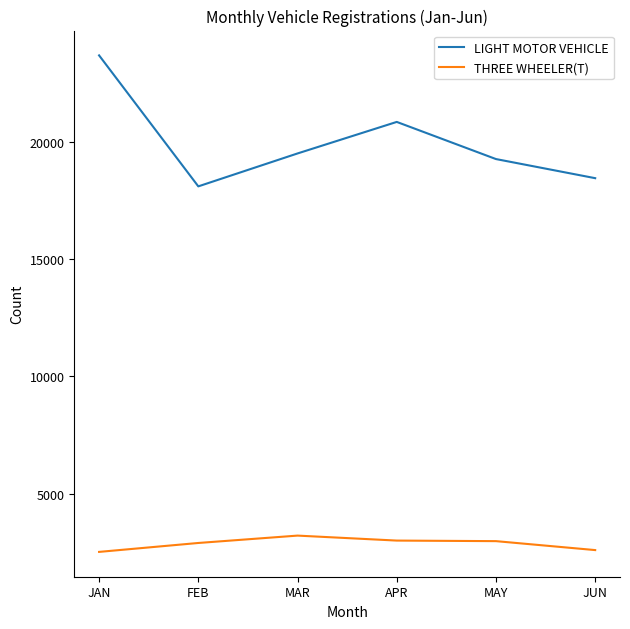

What is the total value across all series at APR?

23851